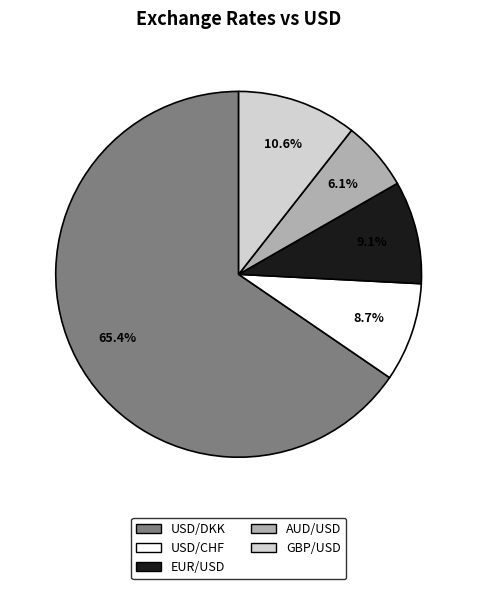

To the nearest percent, what percentage of the pie is USD/CHF?

9%